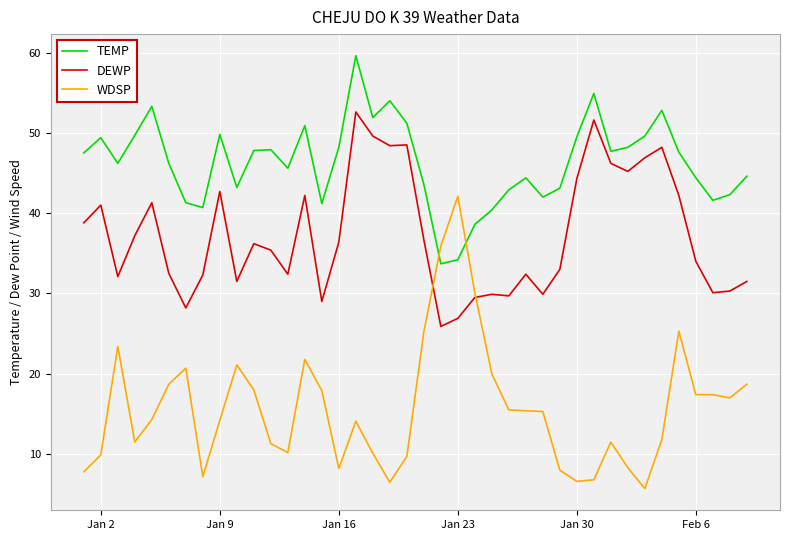

Which series has the largest range (max minus min)?

WDSP